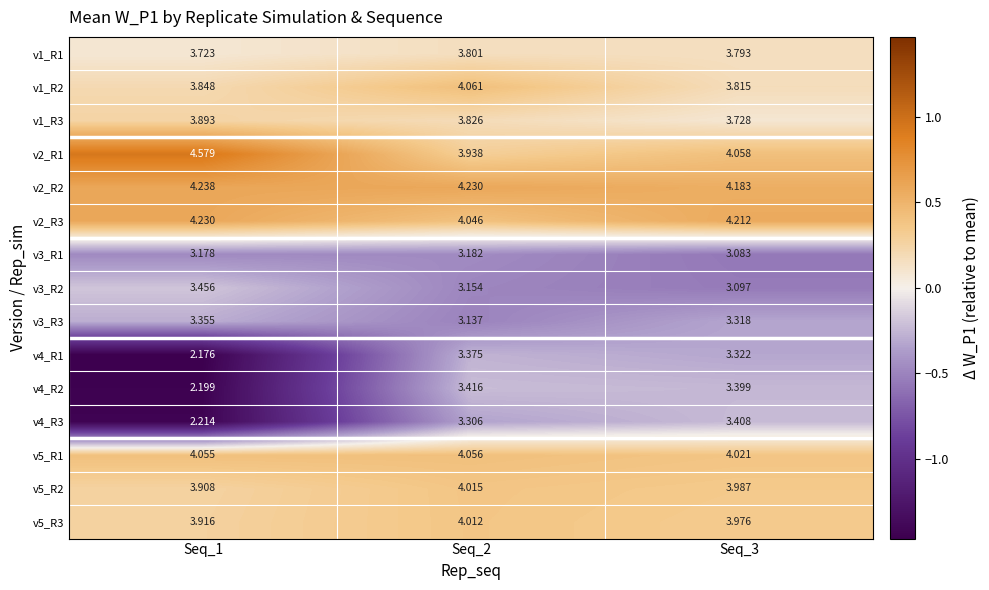

Is the value of v4_R1 at Seq_2 greater than the value of v1_R3 at Seq_3?

No